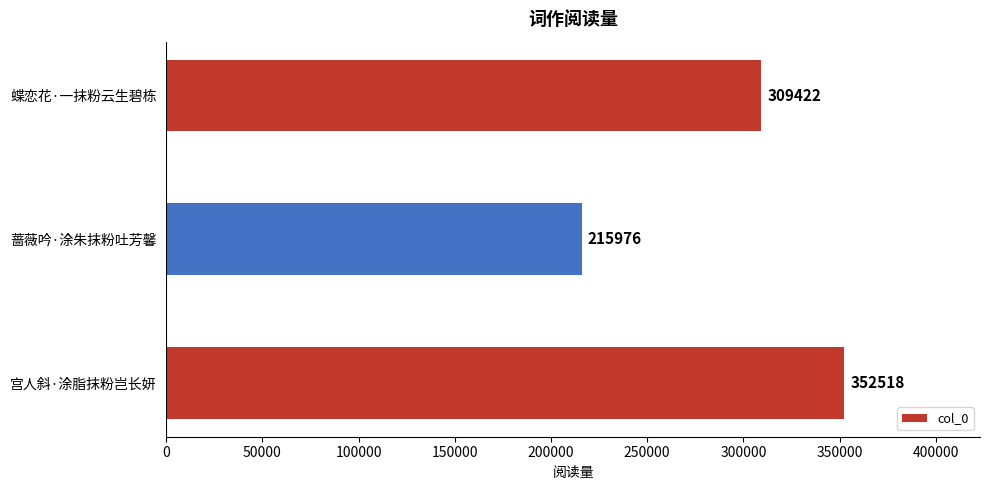

Rank the categories by value from lowest to highest.

蔷薇吟·涂朱抹粉吐芳馨, 蝶恋花·一抹粉云生碧栋, 宫人斜·涂脂抹粉岂长妍